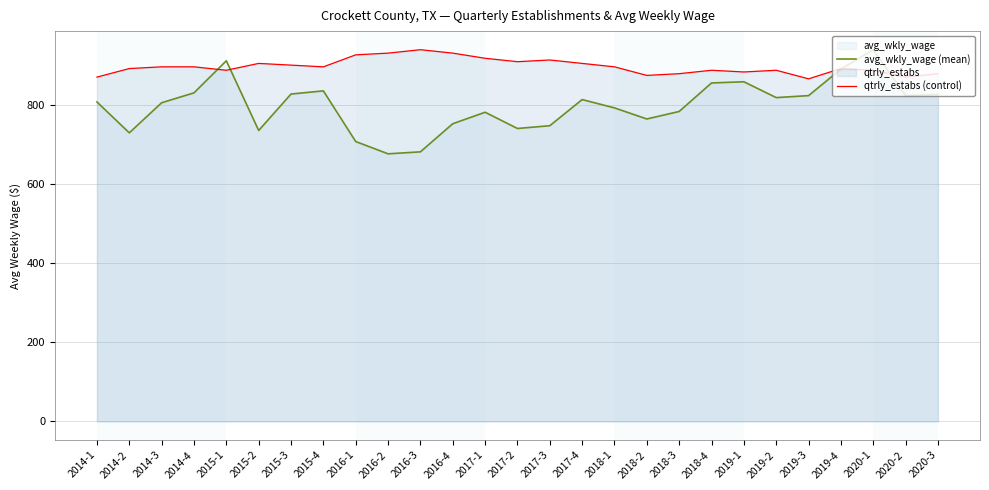

How many lines are shown in the chart?

2